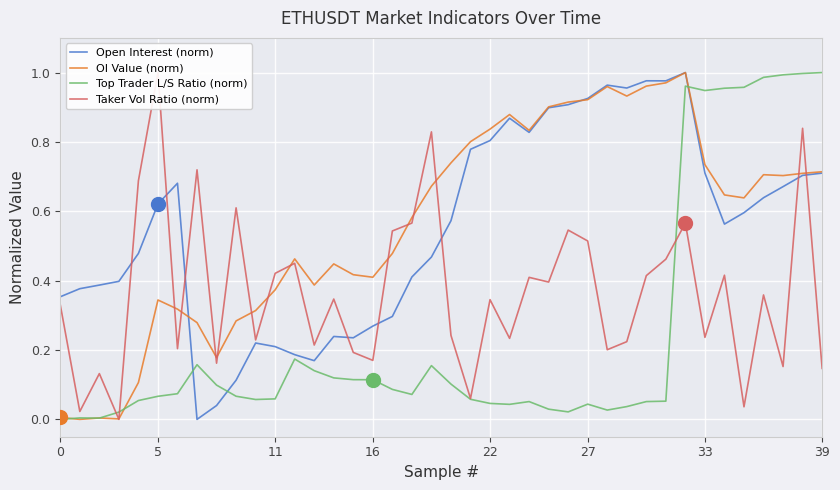

What is the spread (max minus min) of values at 34?

0.5